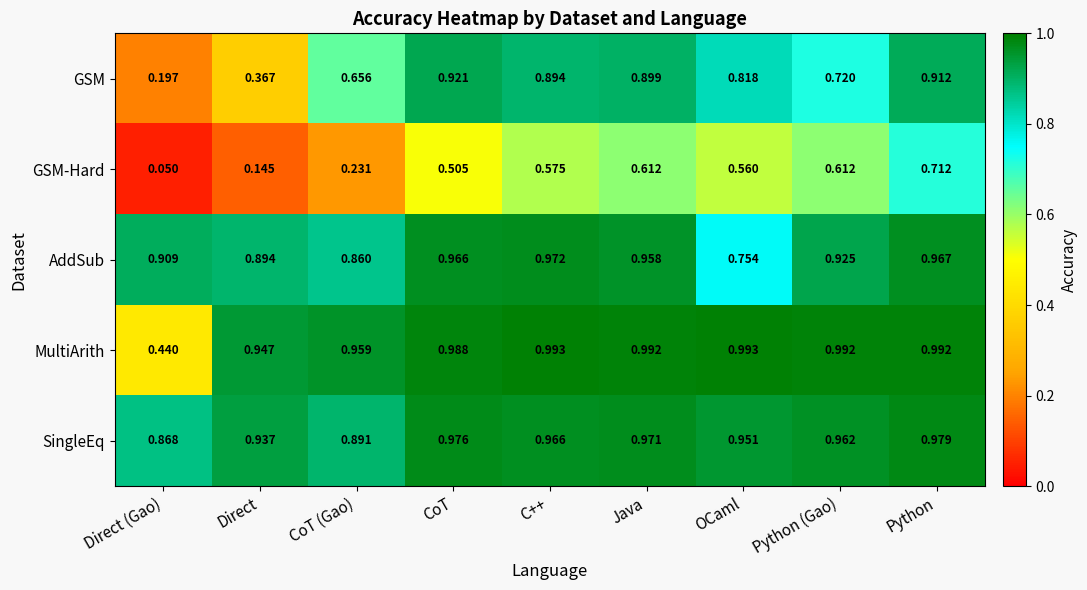

Where is GSM-Hard nearest to the value 0?

Direct (Gao)